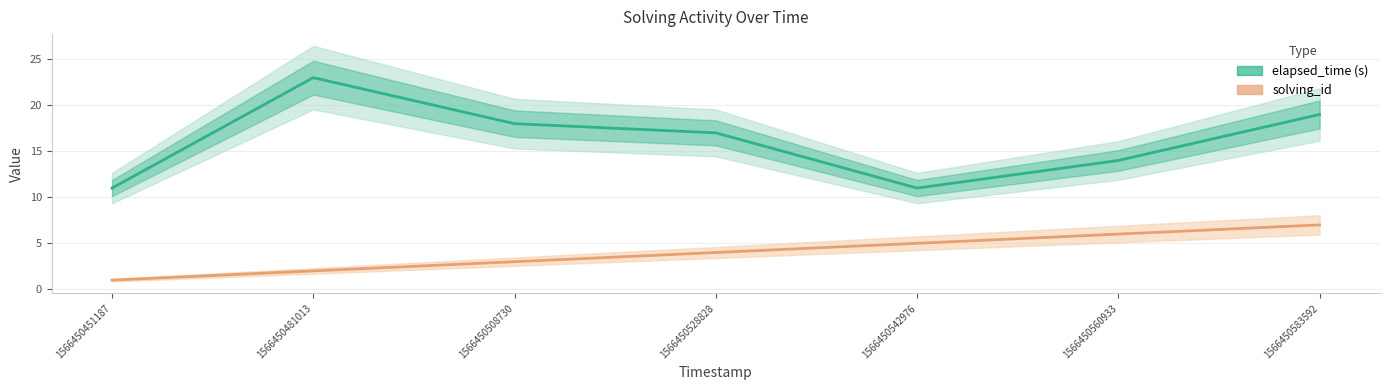

The value of elapsed_time (s) at 1566450481013 is 39. True or false?

False